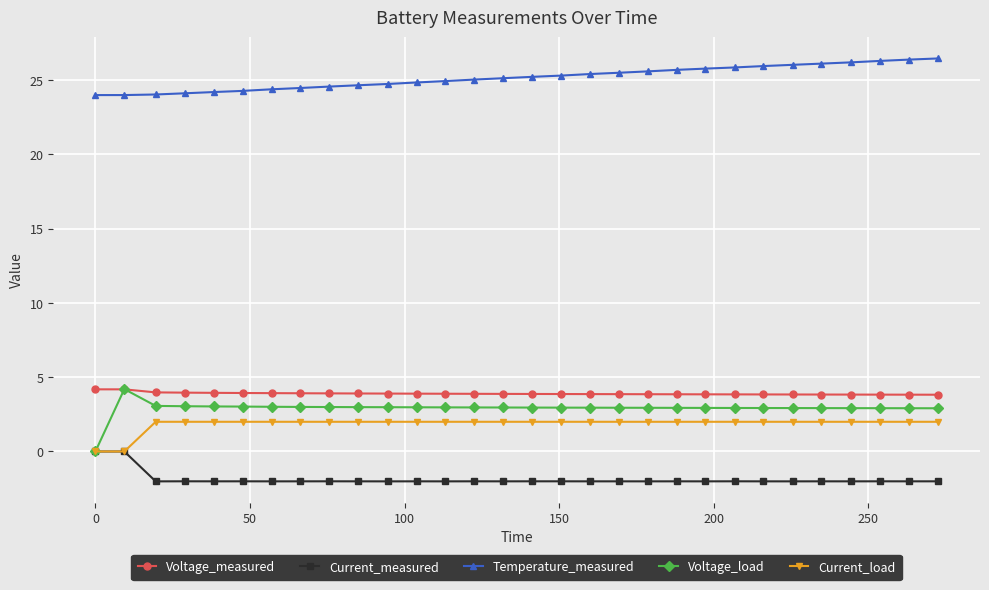

What is the minimum value shown in the chart?

-2.0